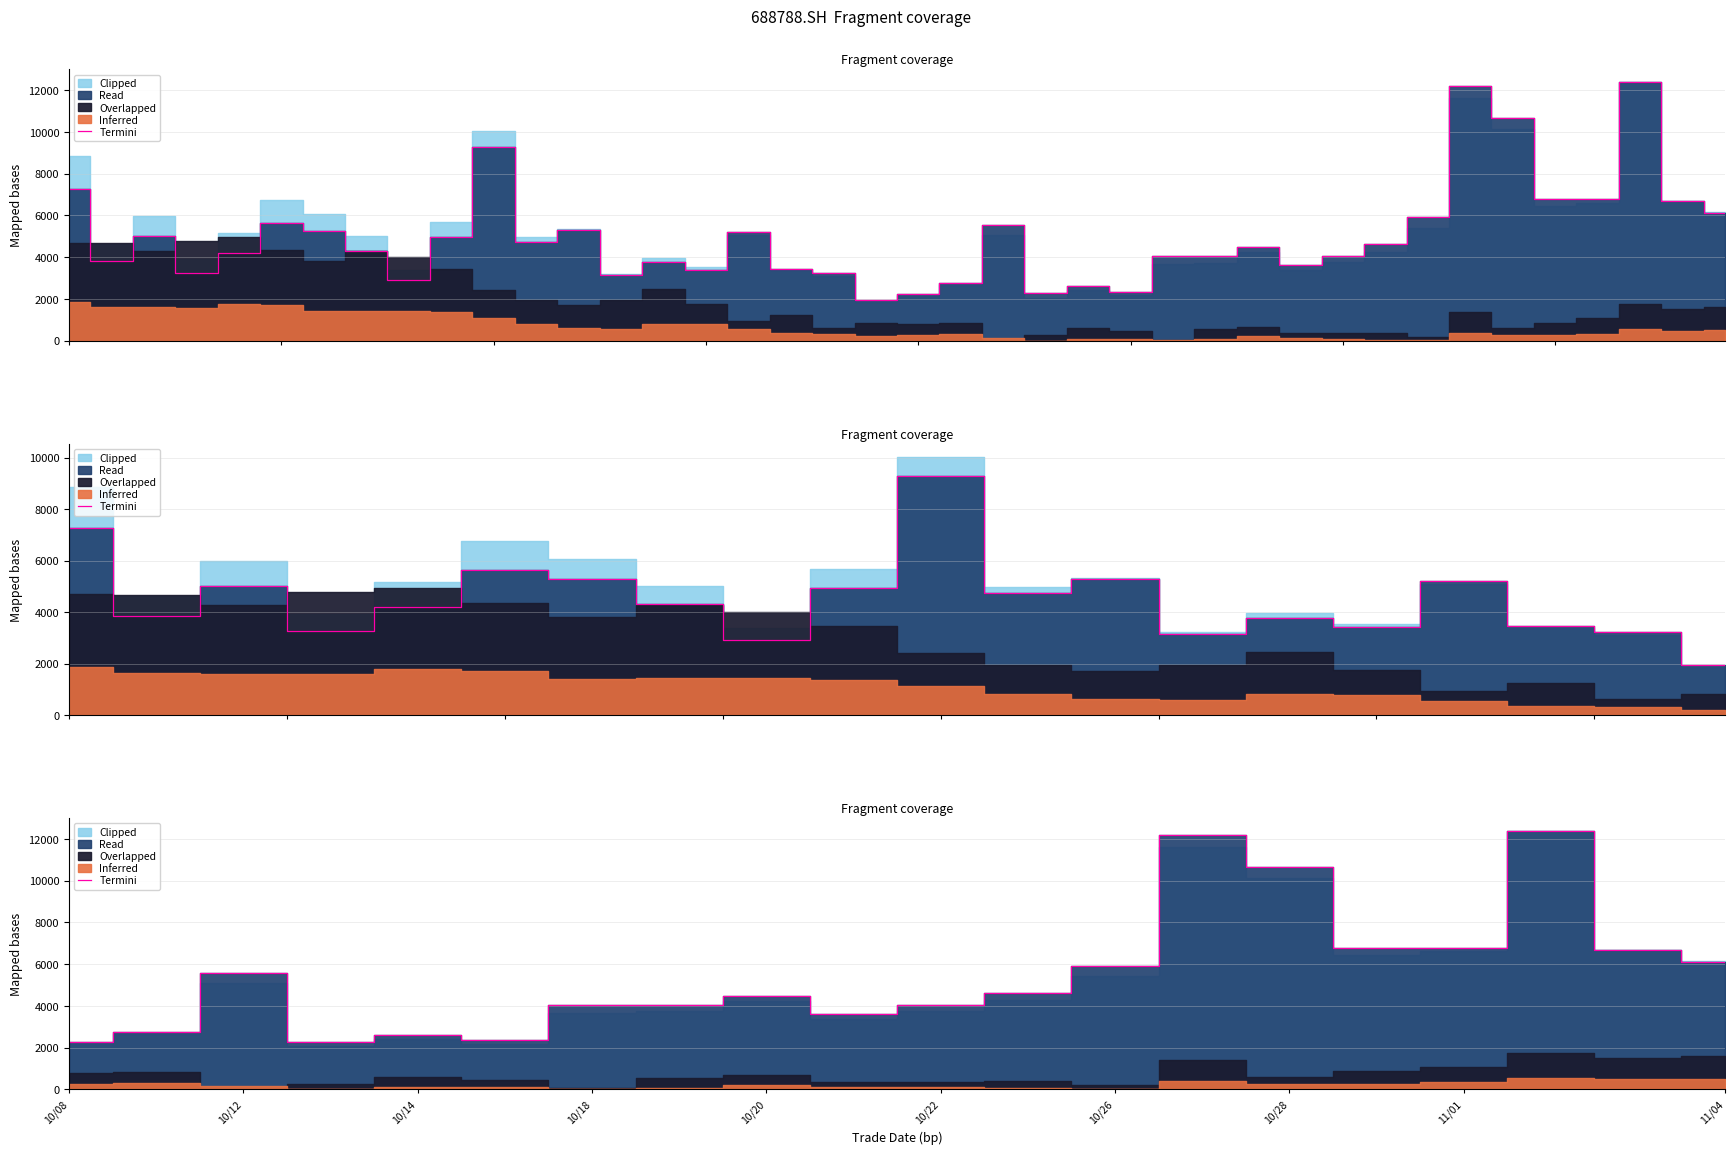

What is the difference between the values at 10/12 and 10/20?

155.8